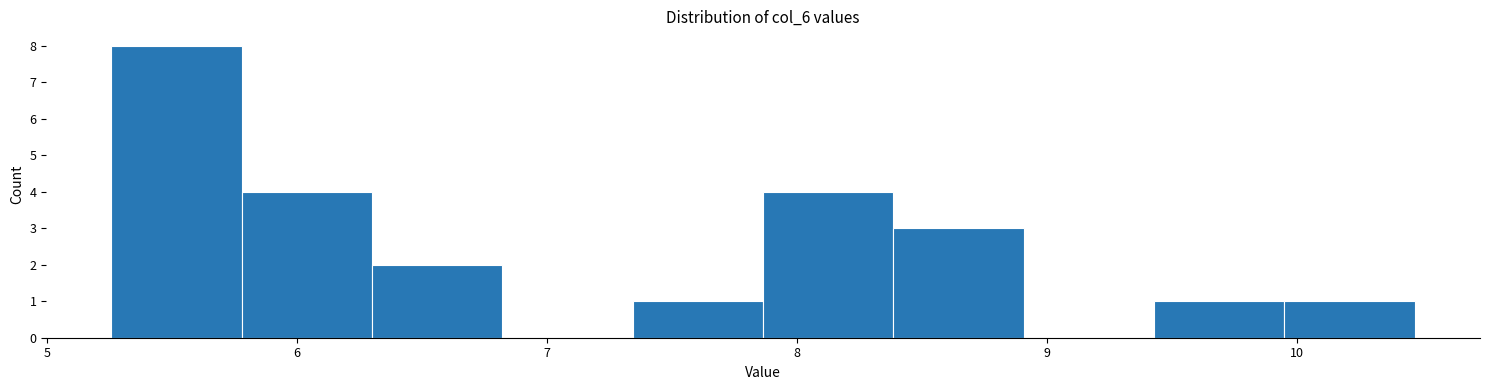

How tall is the bar that spans 8.4 to 8.9 on the x-axis? Neither the bar edges nor the heights are printed on the chart, so give them approximately, as read against the axes.

3